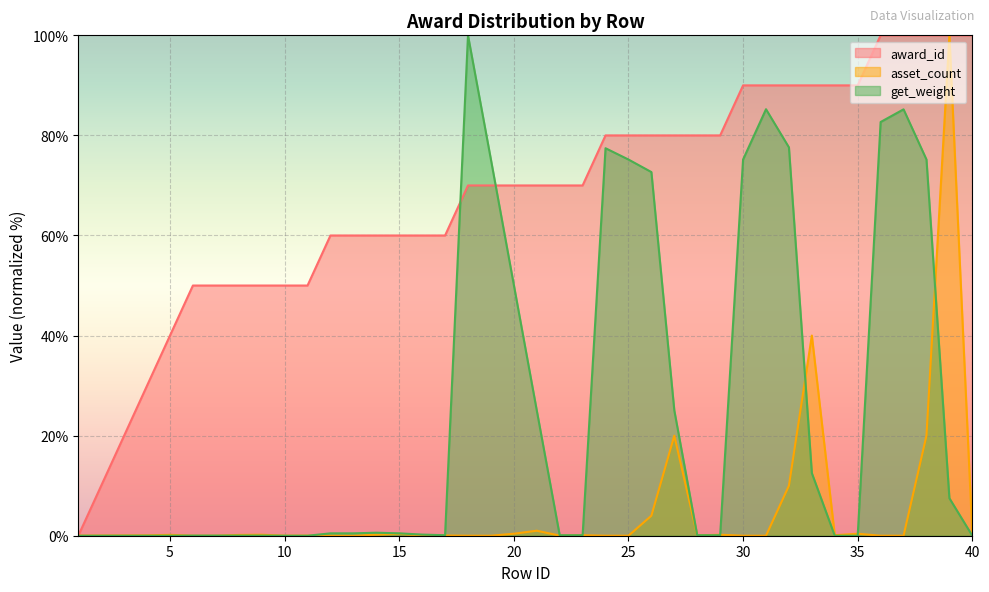

List the series in order of their overall mean, lowest first.

asset_count, get_weight, award_id